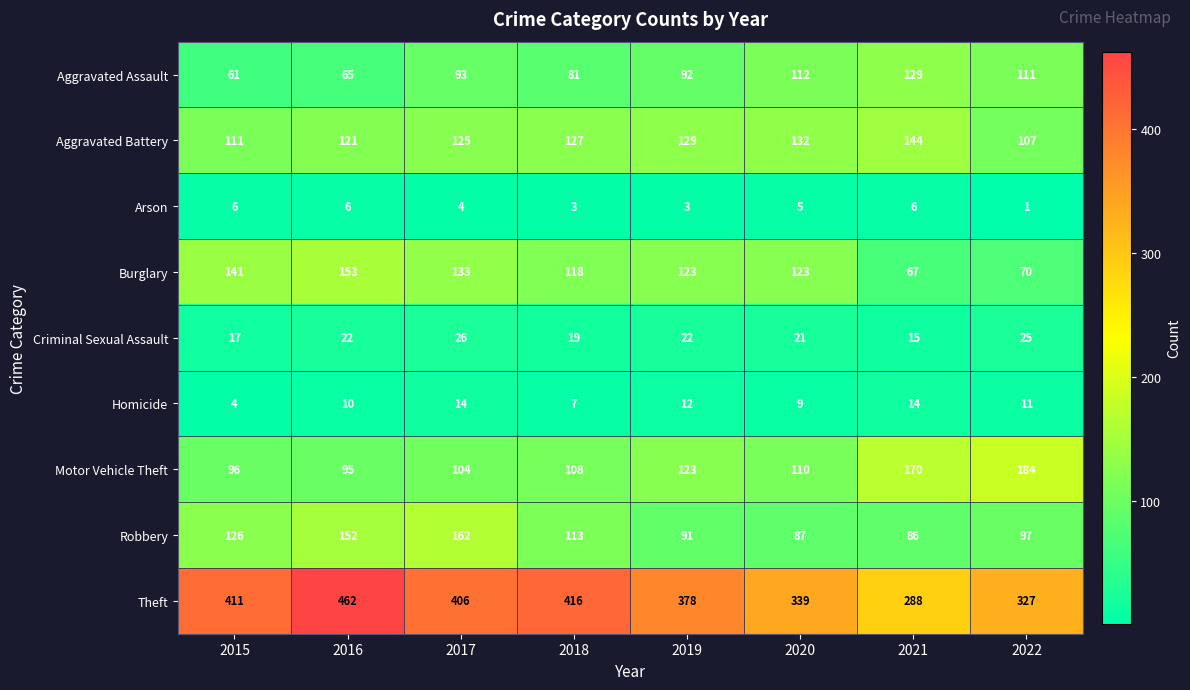

List the series in order of their peak value, highest first.

Theft, Motor Vehicle Theft, Robbery, Burglary, Aggravated Battery, Aggravated Assault, Criminal Sexual Assault, Homicide, Arson